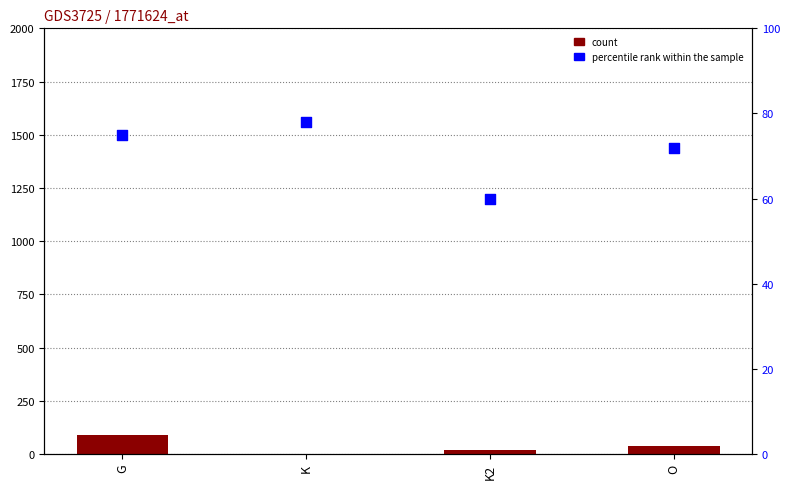

What is the total value across all series at O?

111